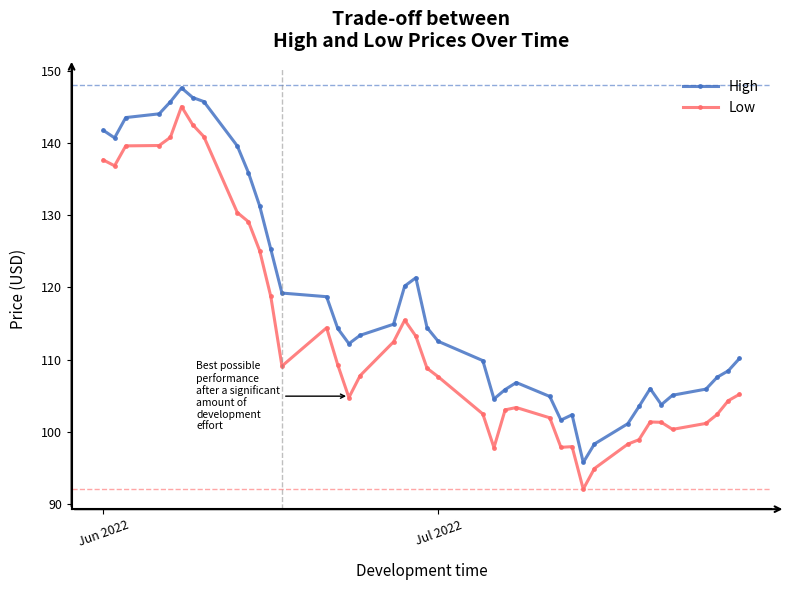

What is the value of the High point at the 14th from the left?

118.7